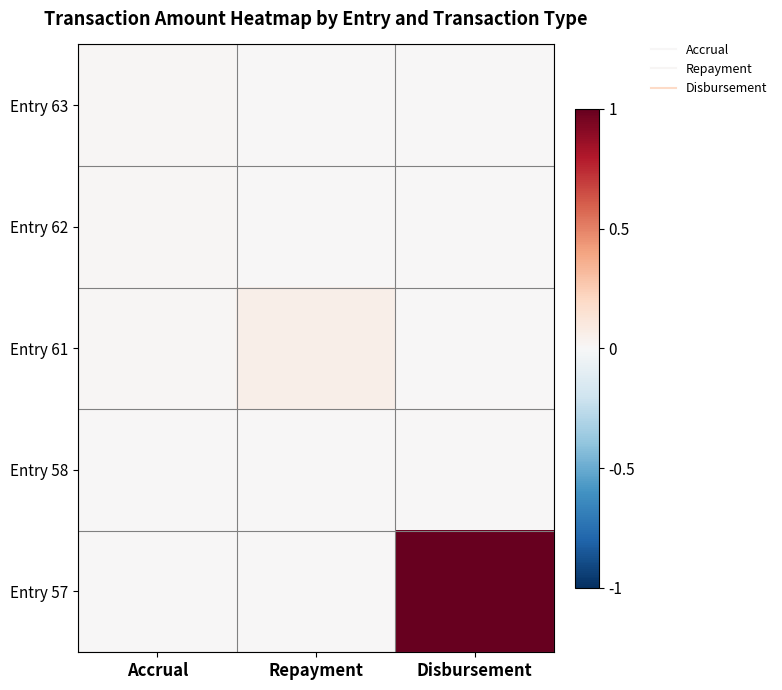

At which category is the sum across all series the highest?

Disbursement